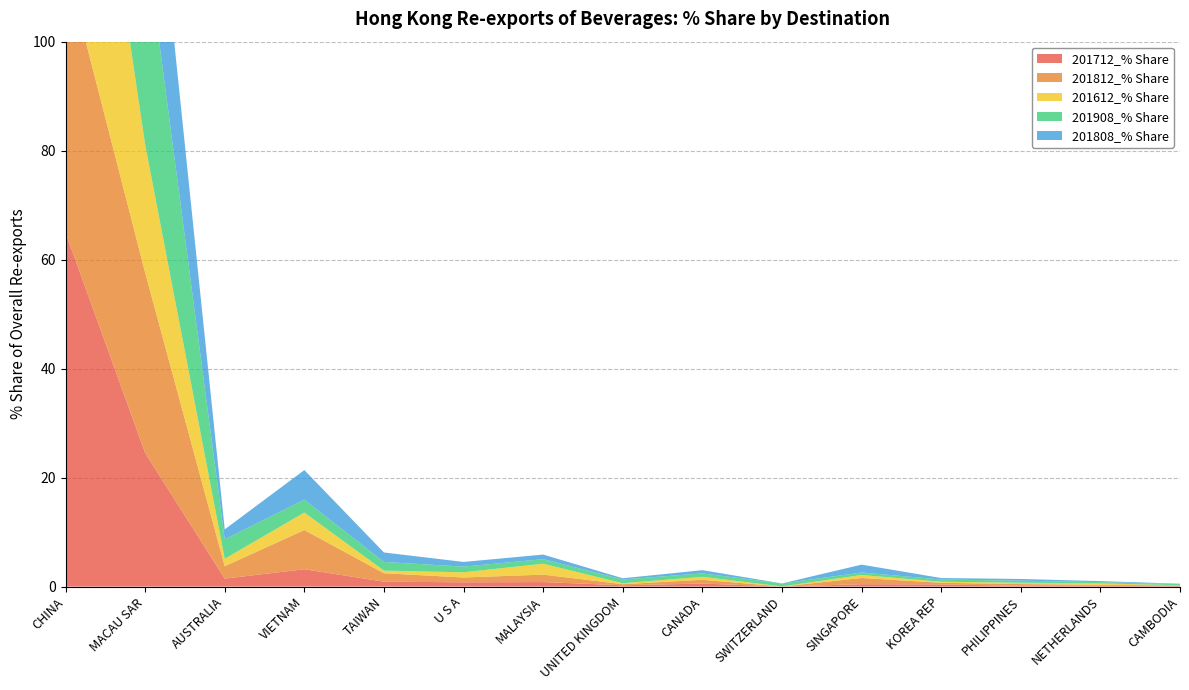

Reading left to right, extract all data points from this chart.

201712_% Share: CHINA=65.0	MACAU SAR=24.5	AUSTRALIA=1.5	VIETNAM=3.2	TAIWAN=0.9	U S A=0.8	MALAYSIA=0.8	UNITED KINGDOM=0.2	CANADA=0.6	SWITZERLAND=0.0	SINGAPORE=0.4	KOREA REP=0.4	PHILIPPINES=0.1	NETHERLANDS=0.1	CAMBODIA=0.1
201812_% Share: CHINA=49.5	MACAU SAR=33.1	AUSTRALIA=2.3	VIETNAM=7.2	TAIWAN=1.6	U S A=0.9	MALAYSIA=1.4	UNITED KINGDOM=0.2	CANADA=0.7	SWITZERLAND=0.0	SINGAPORE=1.1	KOREA REP=0.3	PHILIPPINES=0.3	NETHERLANDS=0.2	CAMBODIA=0.1
201612_% Share: CHINA=65.3	MACAU SAR=23.5	AUSTRALIA=1.4	VIETNAM=3.2	TAIWAN=0.5	U S A=0.9	MALAYSIA=2.0	UNITED KINGDOM=0.2	CANADA=0.5	SWITZERLAND=0.0	SINGAPORE=0.6	KOREA REP=0.2	PHILIPPINES=0.2	NETHERLANDS=0.3	CAMBODIA=0.0
201908_% Share: CHINA=47.5	MACAU SAR=38.4	AUSTRALIA=3.6	VIETNAM=2.4	TAIWAN=1.6	U S A=1.0	MALAYSIA=0.8	UNITED KINGDOM=0.7	CANADA=0.6	SWITZERLAND=0.5	SINGAPORE=0.5	KOREA REP=0.4	PHILIPPINES=0.4	NETHERLANDS=0.2	CAMBODIA=0.2
201808_% Share: CHINA=53.1	MACAU SAR=31.9	AUSTRALIA=1.8	VIETNAM=5.4	TAIWAN=1.7	U S A=0.9	MALAYSIA=0.8	UNITED KINGDOM=0.2	CANADA=0.6	SWITZERLAND=0.0	SINGAPORE=1.4	KOREA REP=0.3	PHILIPPINES=0.3	NETHERLANDS=0.2	CAMBODIA=0.1